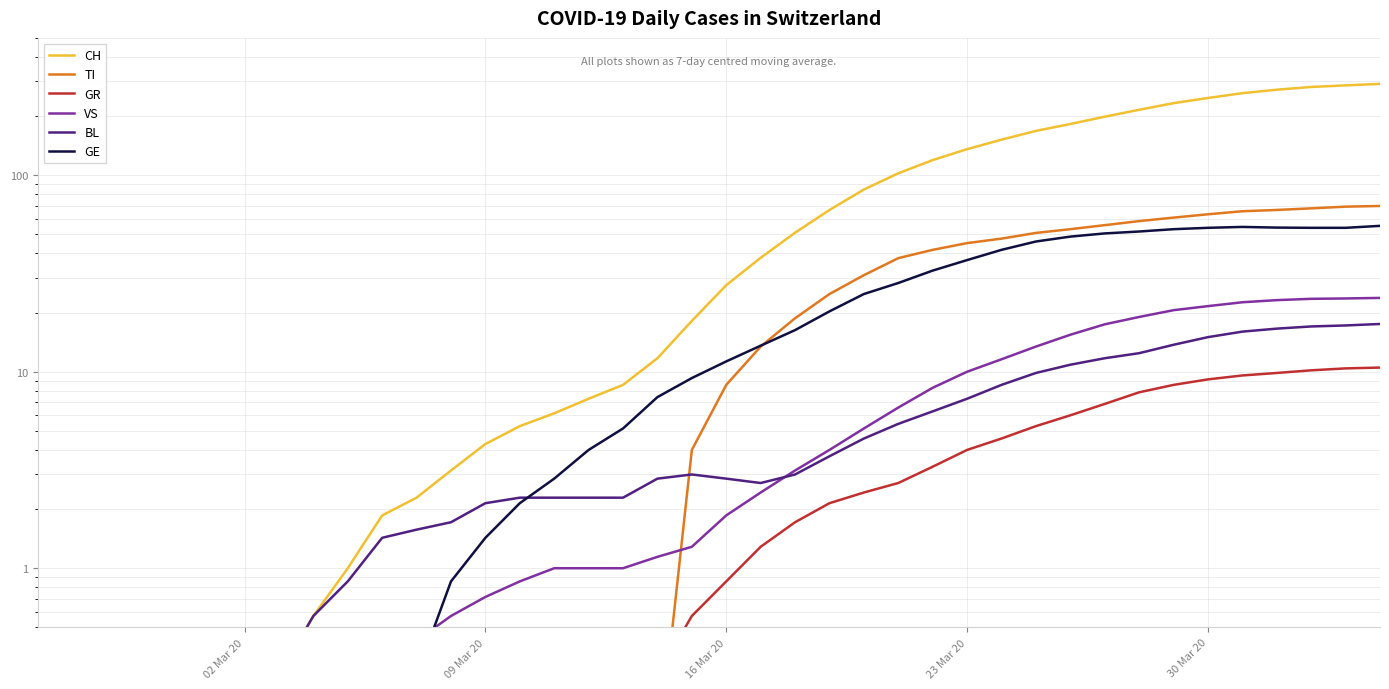

The value of GR at 26 is 5.2. True or false?

False